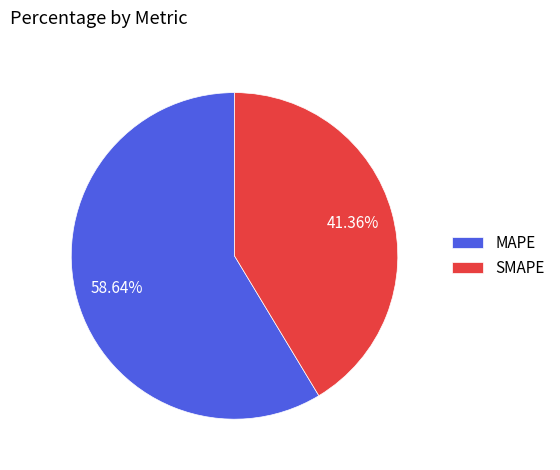

Count the number of slices in the pie.

2